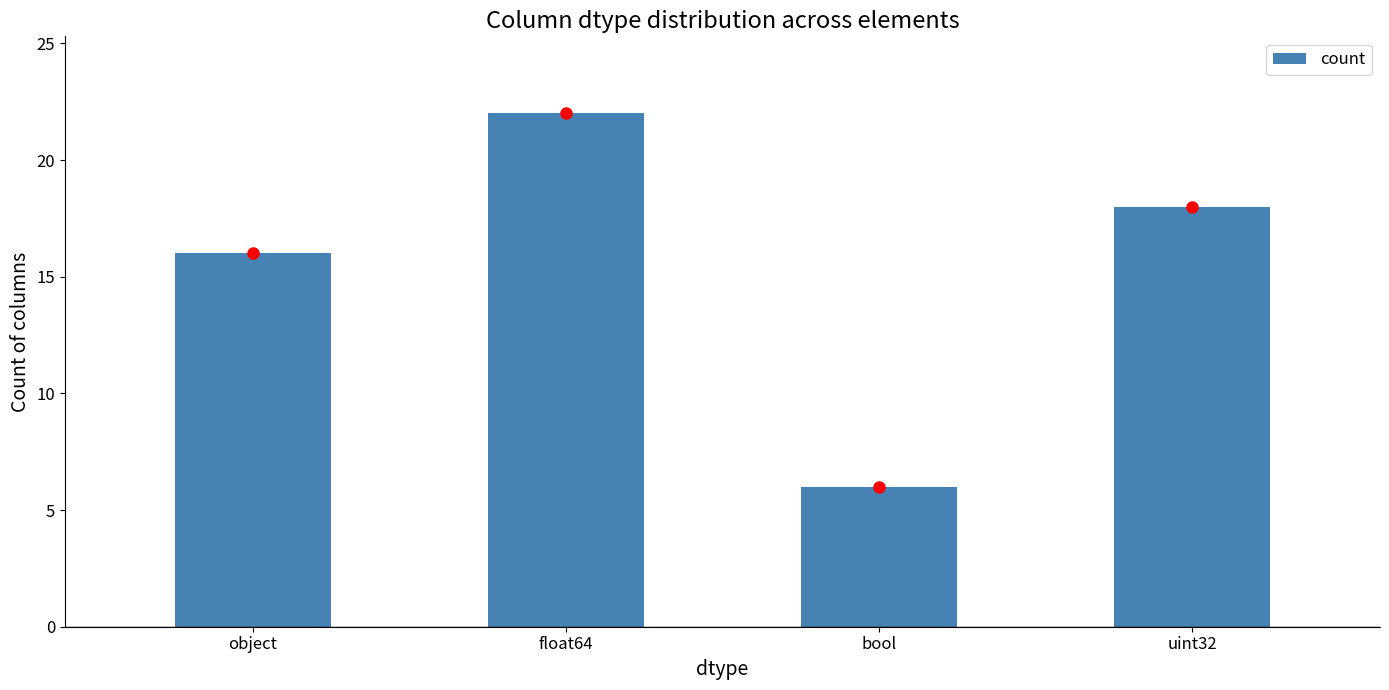

Reading left to right, transcribe all the data shown in this chart.

16	22	6	18